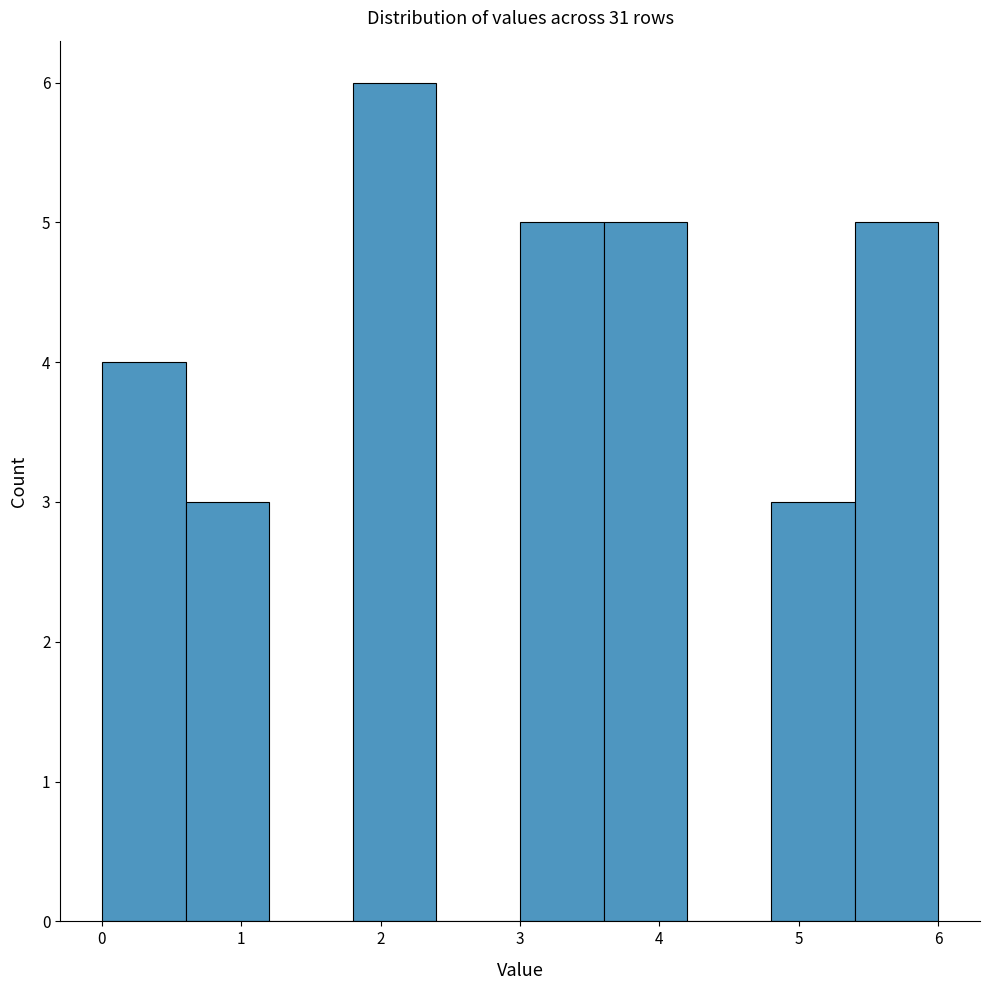

What is the height of the bar covering 0.0 to 0.6 on the x-axis? The values are not printed on the chart, so give them approximately, as read against the axis.

4